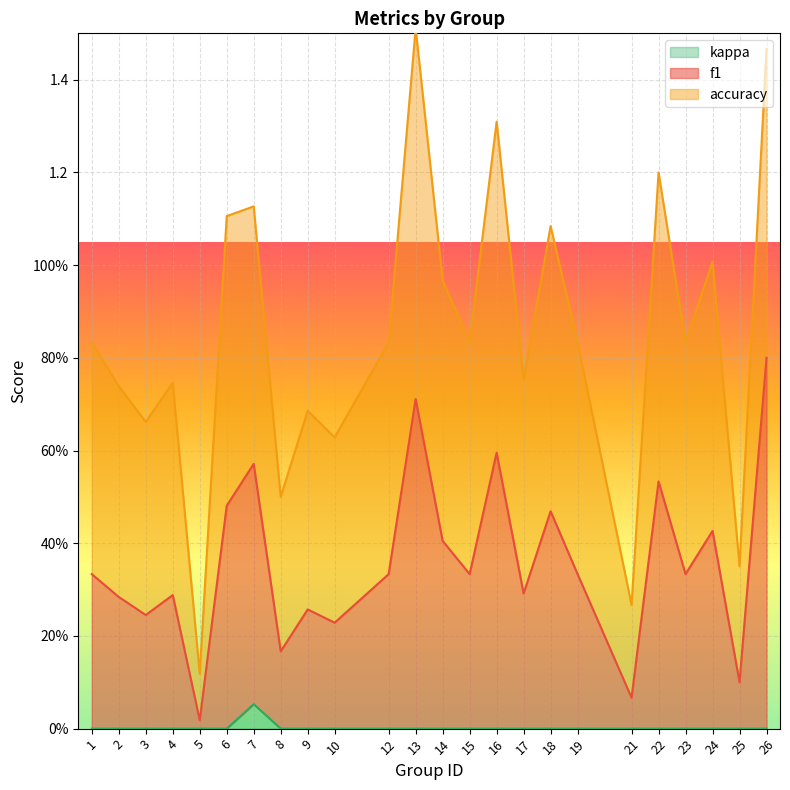

Rank the series by their average value, from highest to lowest.

accuracy, f1, kappa